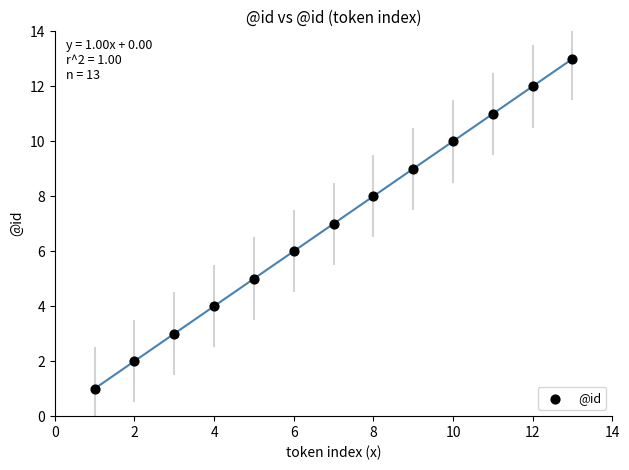

What is the range of Y values (max minus min)?

12